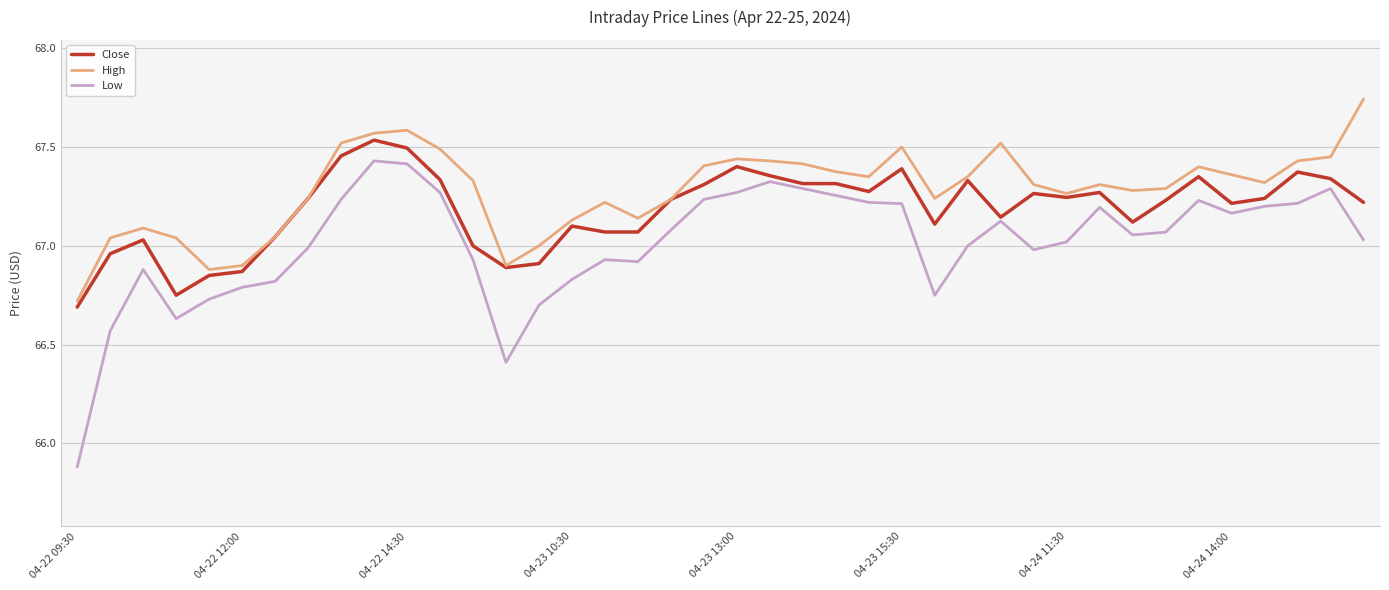

True or false: Low and High intersect in this chart.

False